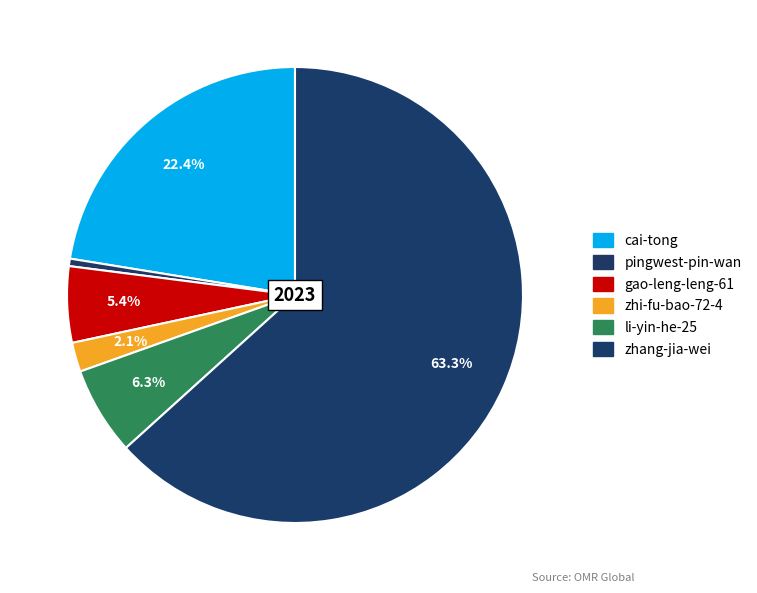

What is the smallest slice in the pie chart?

pingwest-pin-wan